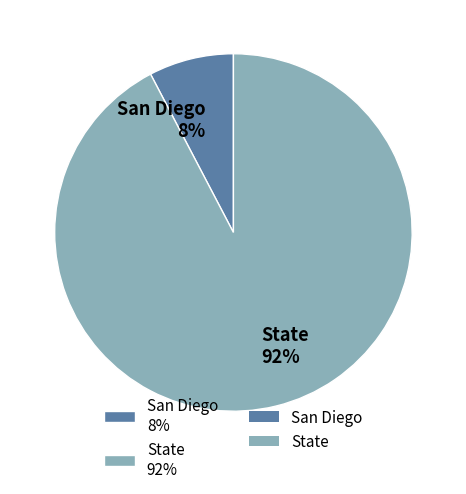

Is it true that San Diego is 8% of the pie?

True